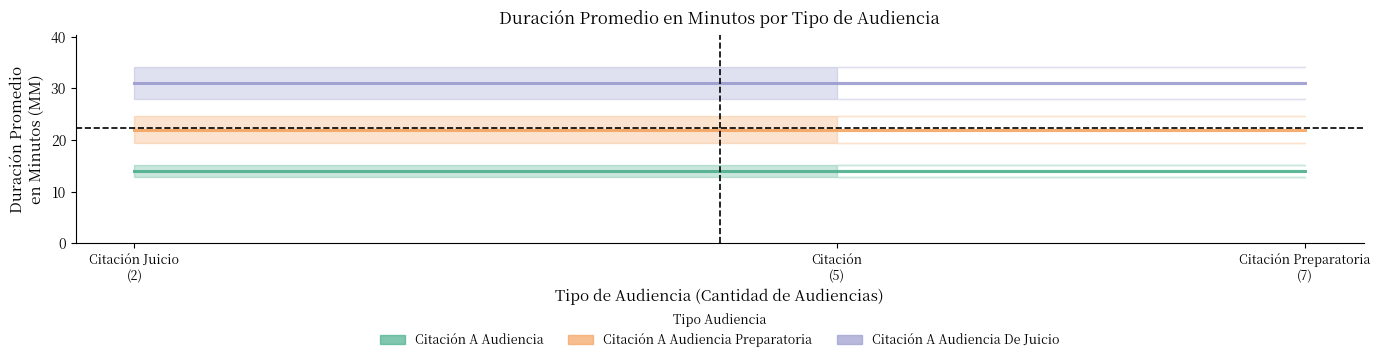

Count the number of categories in the chart.

3